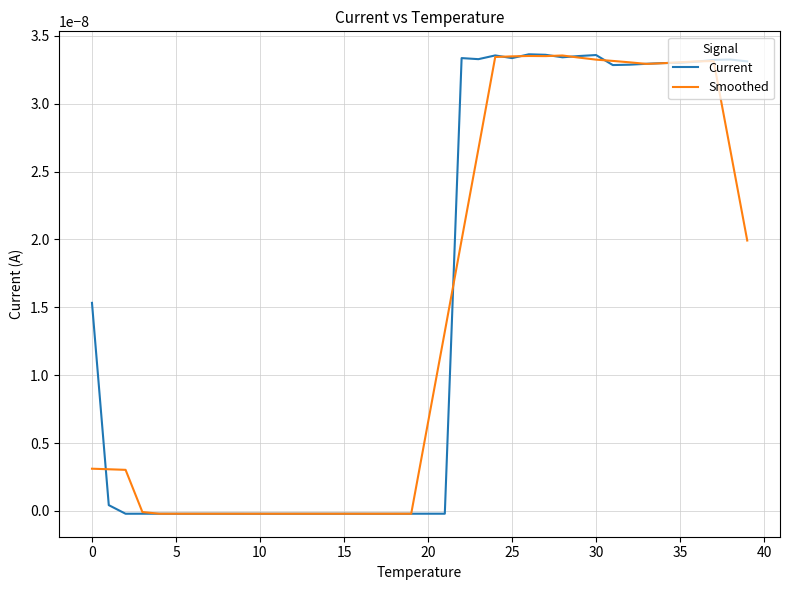

Rank the series by their average value, from lowest to highest.

Smoothed, Current